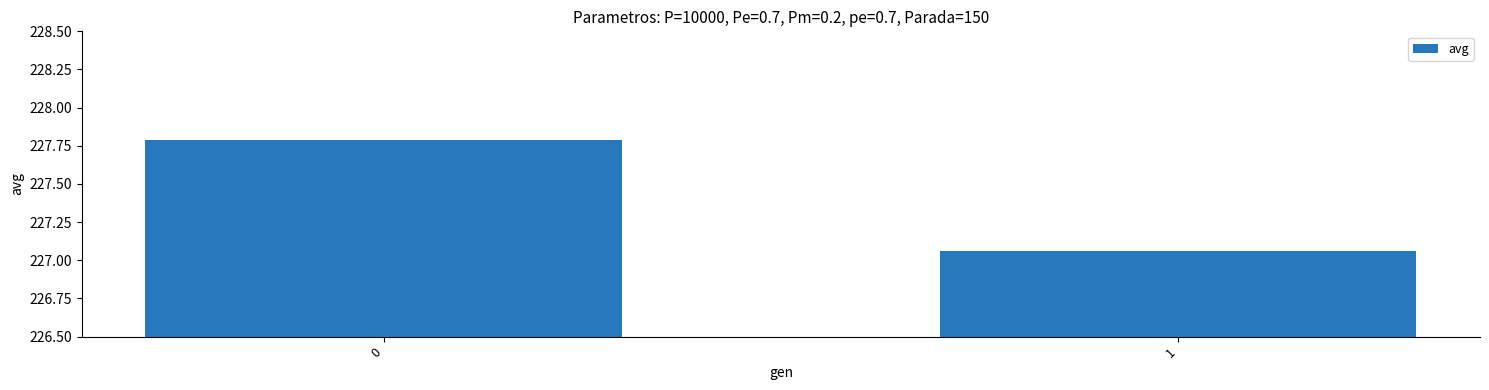

What is the value of the 1st bar from the left?

227.8